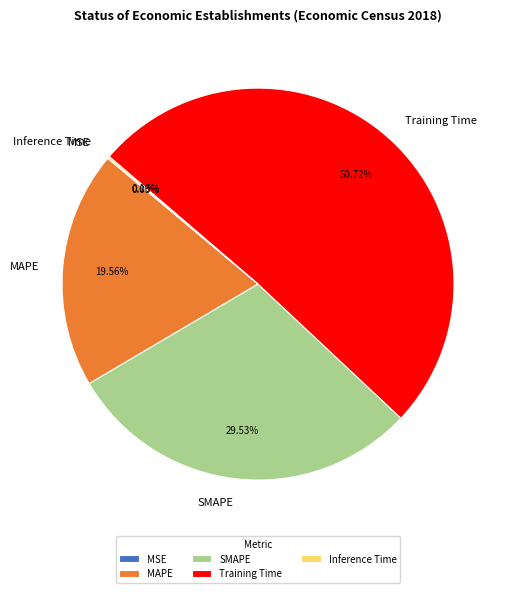

What is the largest slice in the pie chart?

Training Time